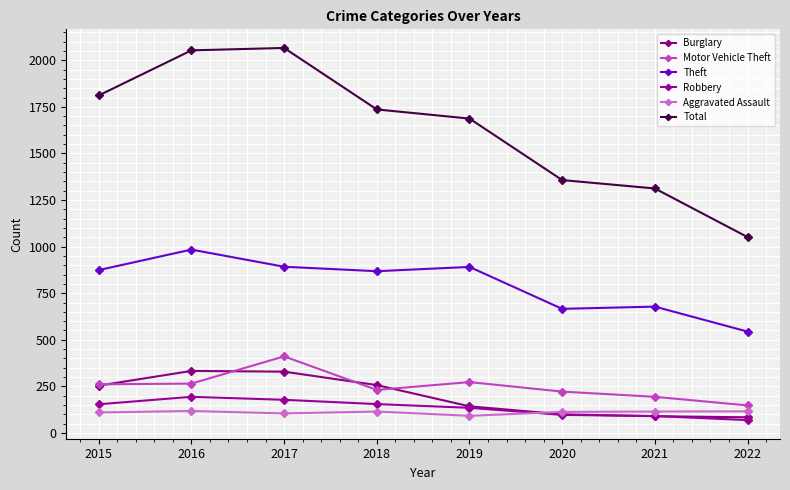

Does the chart have visible grid lines?

Yes